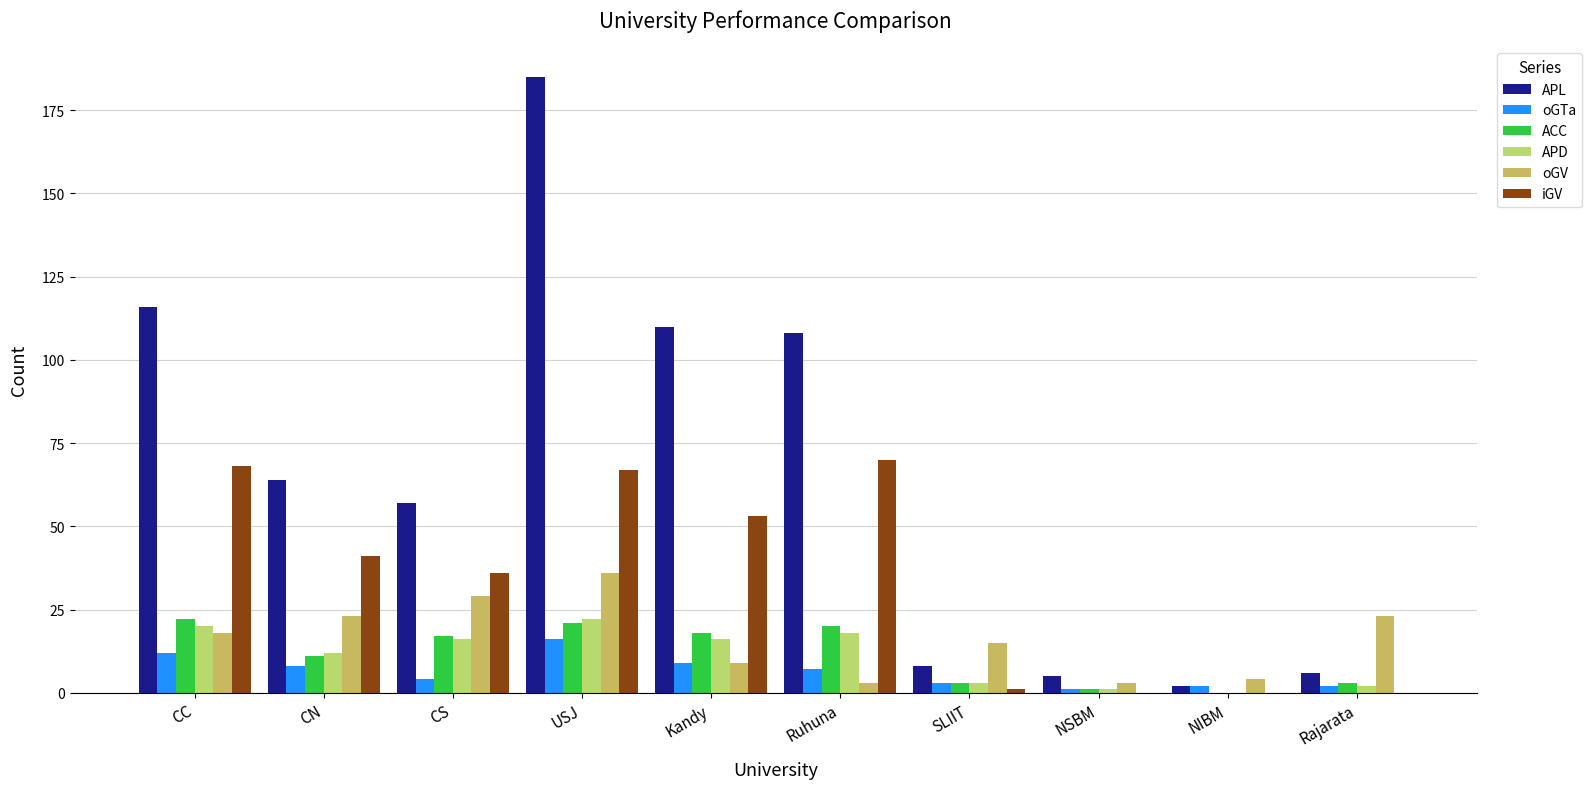

Reading right to left, transcribe all the data shown in this chart.

APL: Rajarata=6	NIBM=2	NSBM=5	SLIIT=8	Ruhuna=108	Kandy=110	USJ=185	CS=57	CN=64	CC=116
oGTa: Rajarata=2	NIBM=2	NSBM=1	SLIIT=3	Ruhuna=7	Kandy=9	USJ=16	CS=4	CN=8	CC=12
ACC: Rajarata=3	NIBM=0	NSBM=1	SLIIT=3	Ruhuna=20	Kandy=18	USJ=21	CS=17	CN=11	CC=22
APD: Rajarata=2	NIBM=0	NSBM=1	SLIIT=3	Ruhuna=18	Kandy=16	USJ=22	CS=16	CN=12	CC=20
oGV: Rajarata=23	NIBM=4	NSBM=3	SLIIT=15	Ruhuna=3	Kandy=9	USJ=36	CS=29	CN=23	CC=18
iGV: Rajarata=0	NIBM=0	NSBM=0	SLIIT=1	Ruhuna=70	Kandy=53	USJ=67	CS=36	CN=41	CC=68